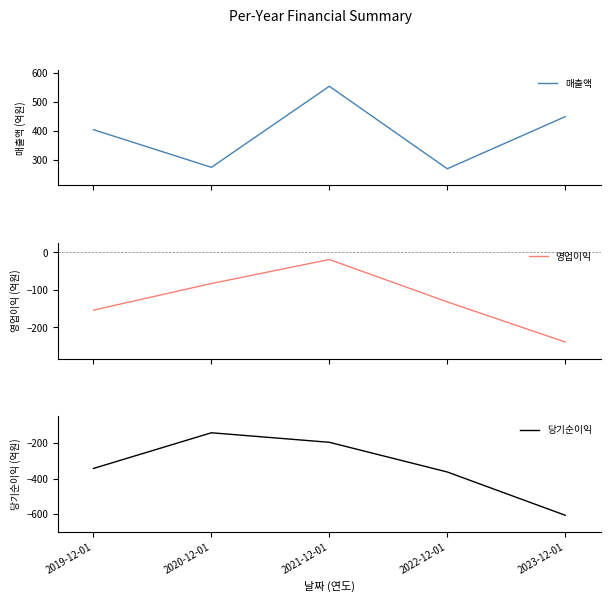

What position from the right is 2022-12-01?

2